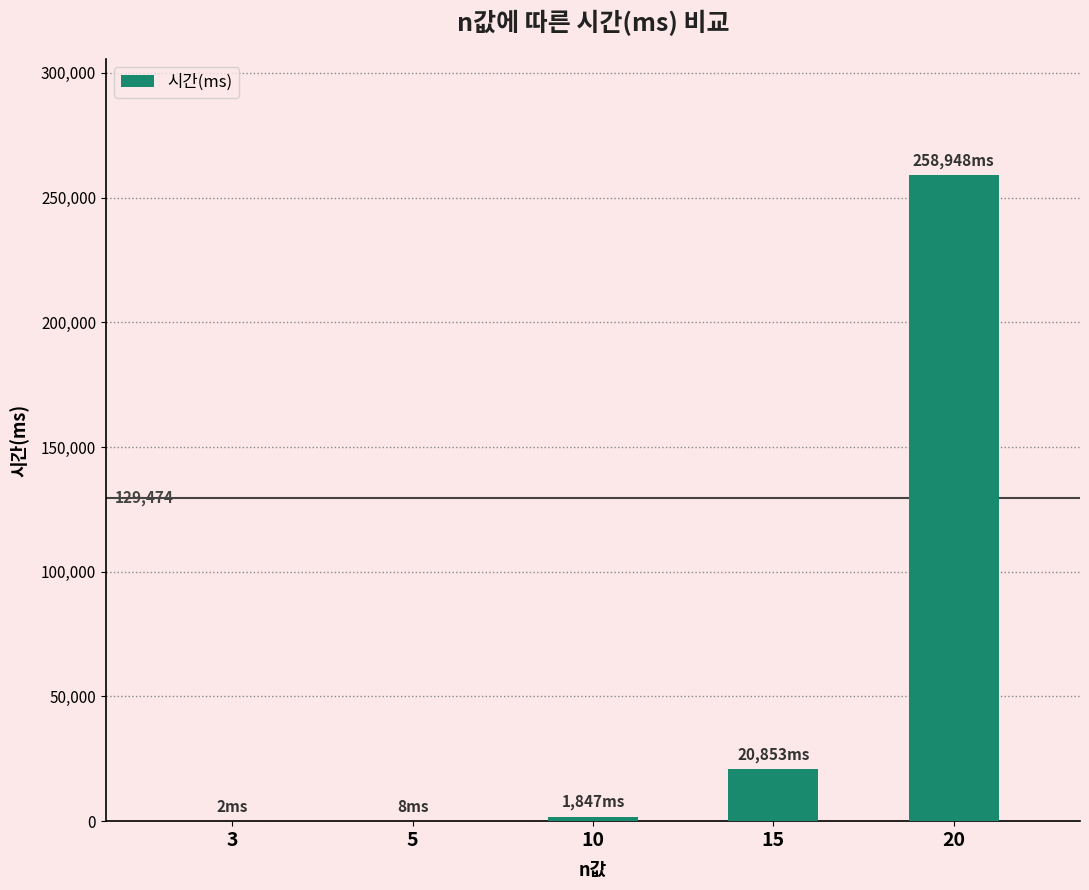

What is the maximum value shown in the chart?

258948